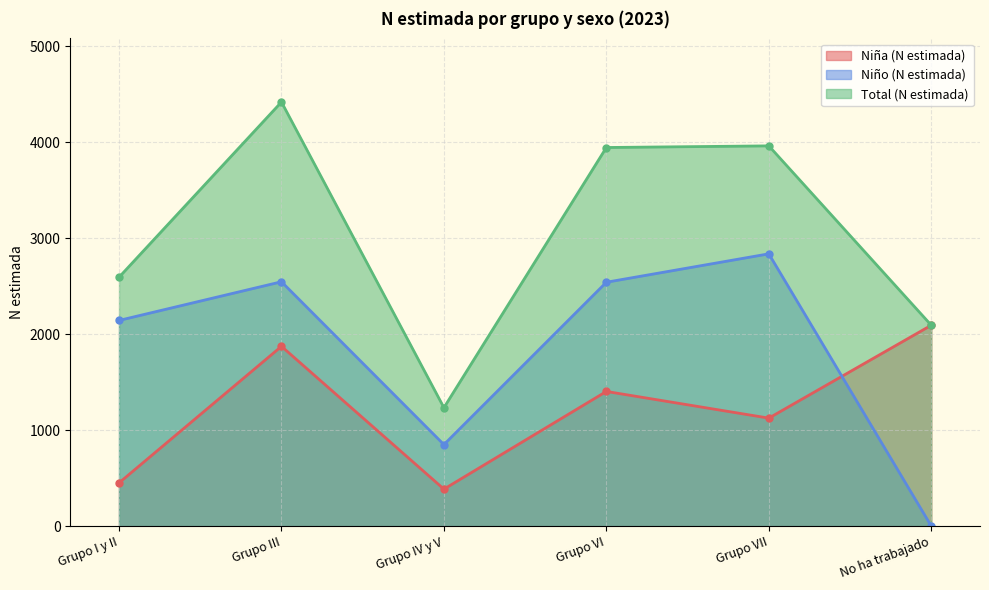

What is the difference between the Niño (N estimada) values at Grupo IV y V and Grupo VII?

1988